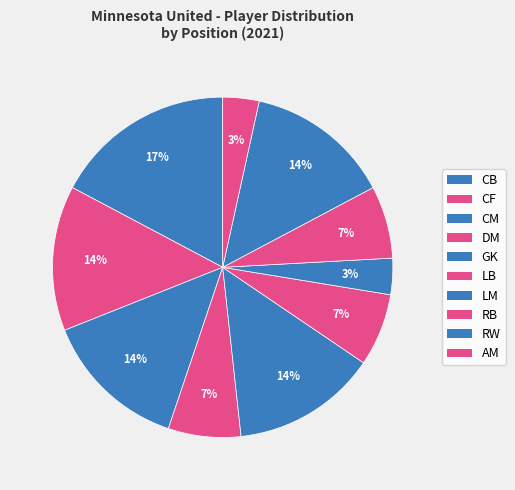

To the nearest percent, what is the difference between the largest and smallest slice percentages?

14%